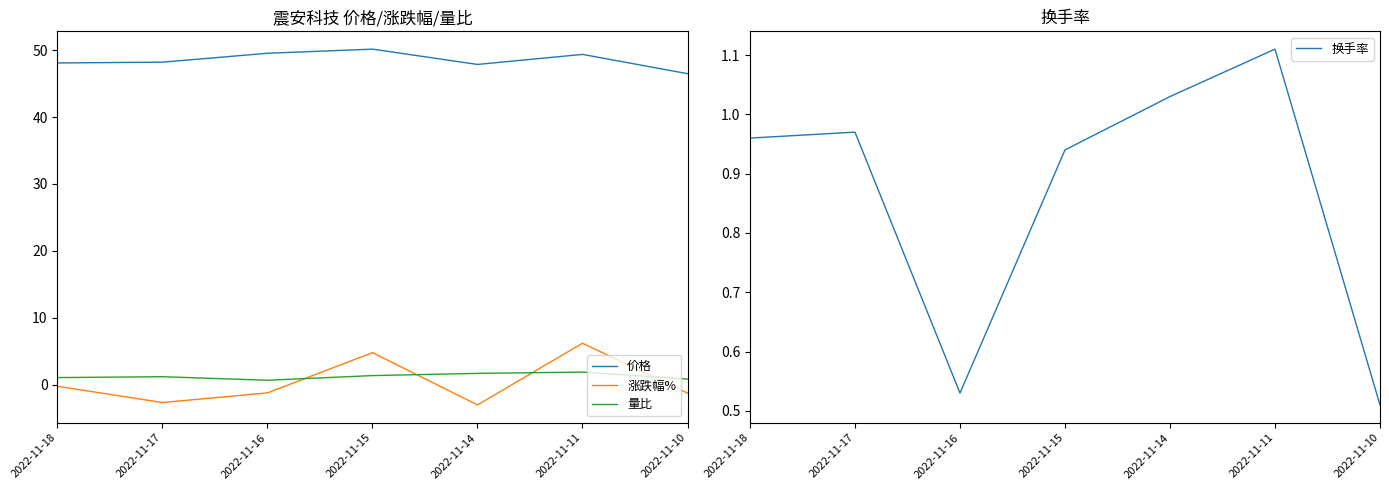

What is the lowest value of the 价格 series?

46.5